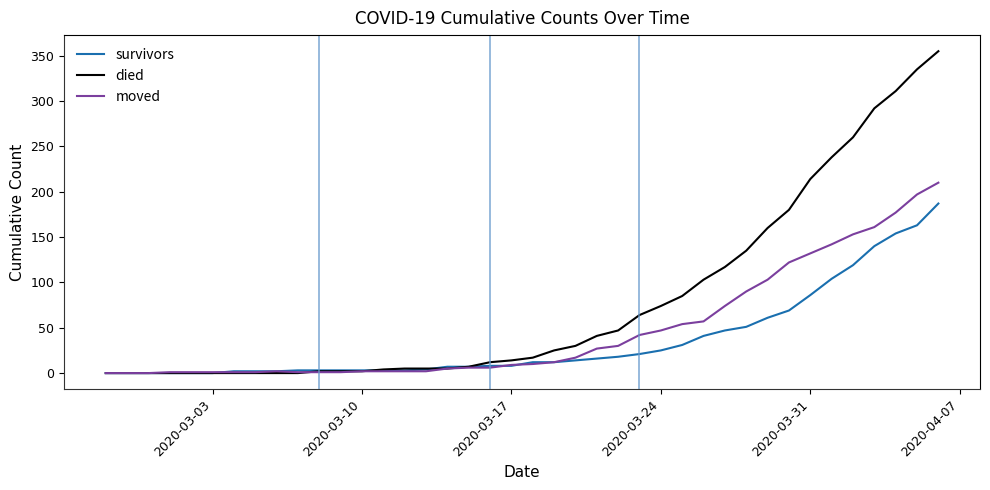

List the series in order of their peak value, highest first.

died, moved, survivors